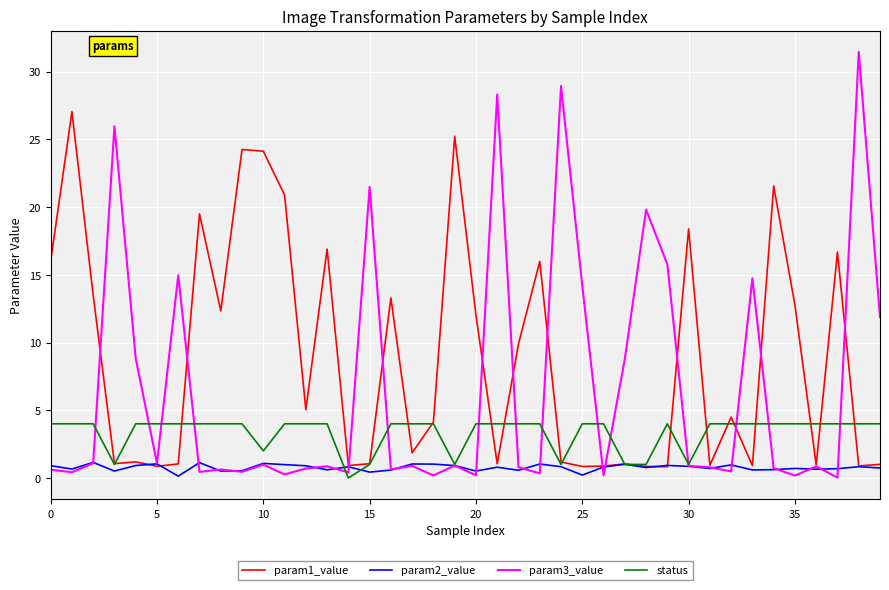

List the series in order of their overall mean, highest first.

param1_value, param3_value, status, param2_value